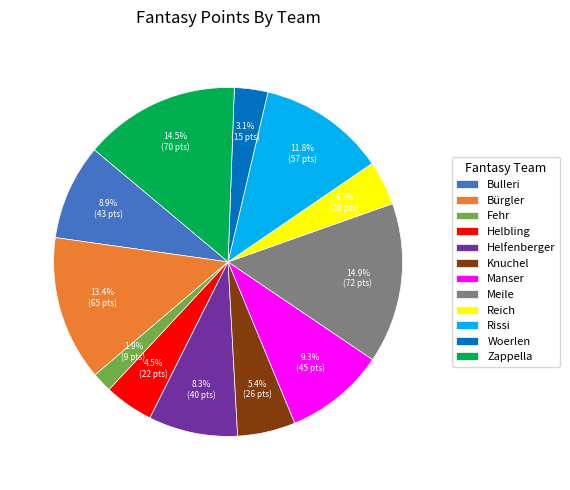

Does Woerlen represent more than half of the total?

No